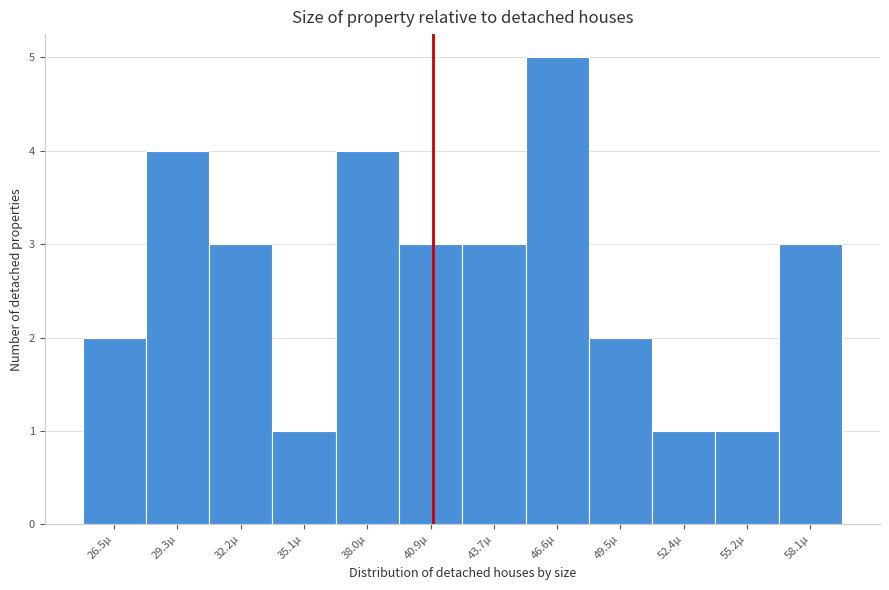

Reading left to right, list all the values displayed in this chart.

2	4	3	1	4	3	3	5	2	1	1	3